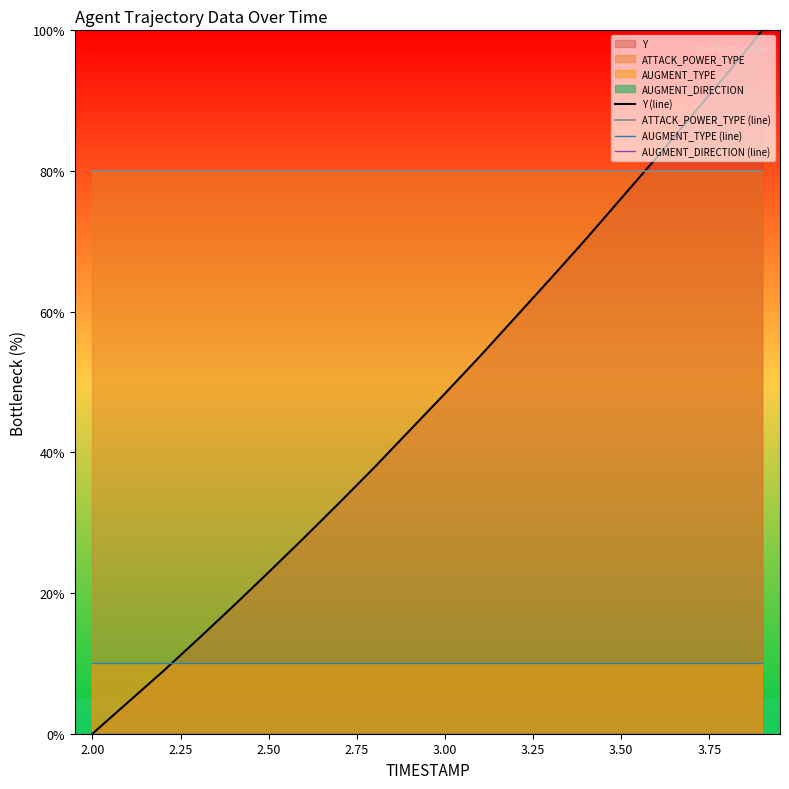

True or false: ATTACK_POWER_TYPE (line) and AUGMENT_TYPE (line) intersect in this chart.

False